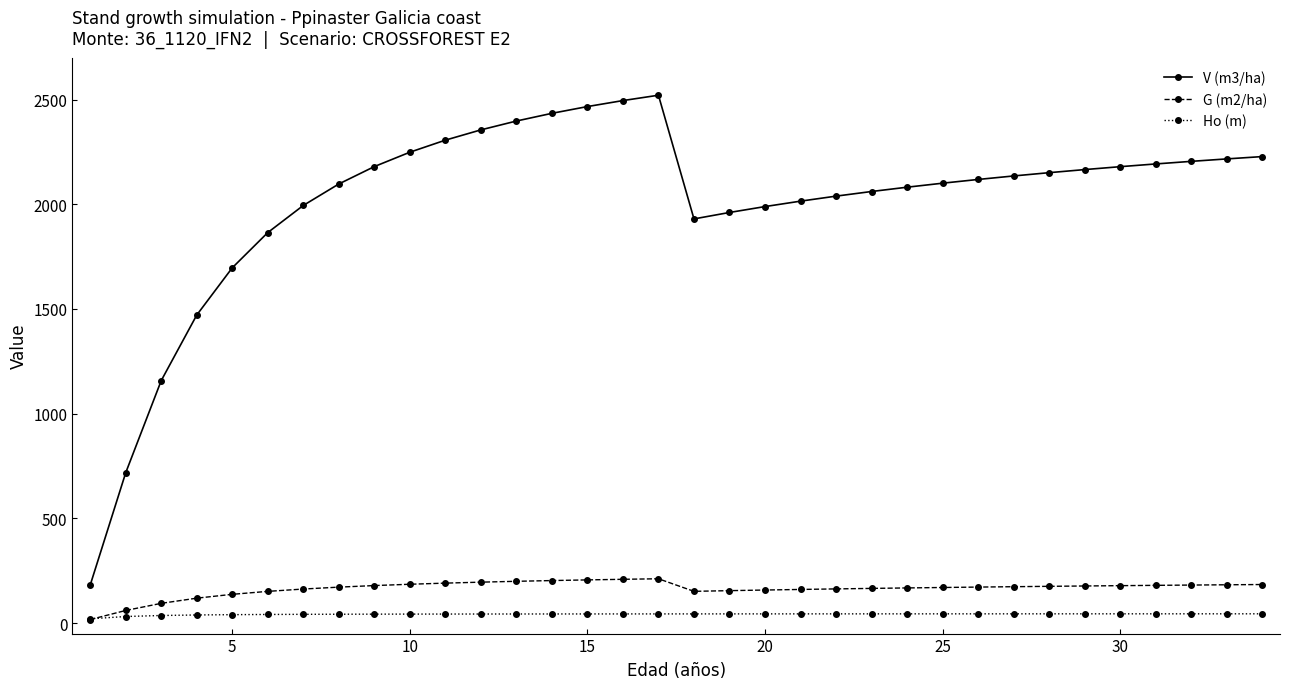

What is the average value of the G (m2/ha) series?

164.6